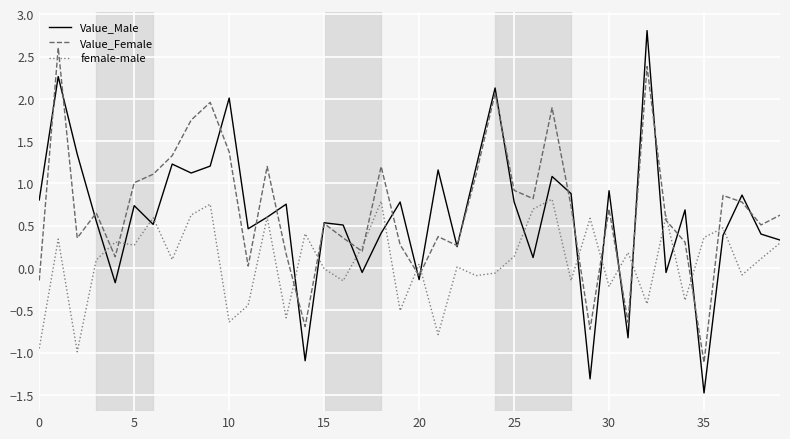

Rank the series by their maximum value, from lowest to highest.

female-male, Value_Female, Value_Male